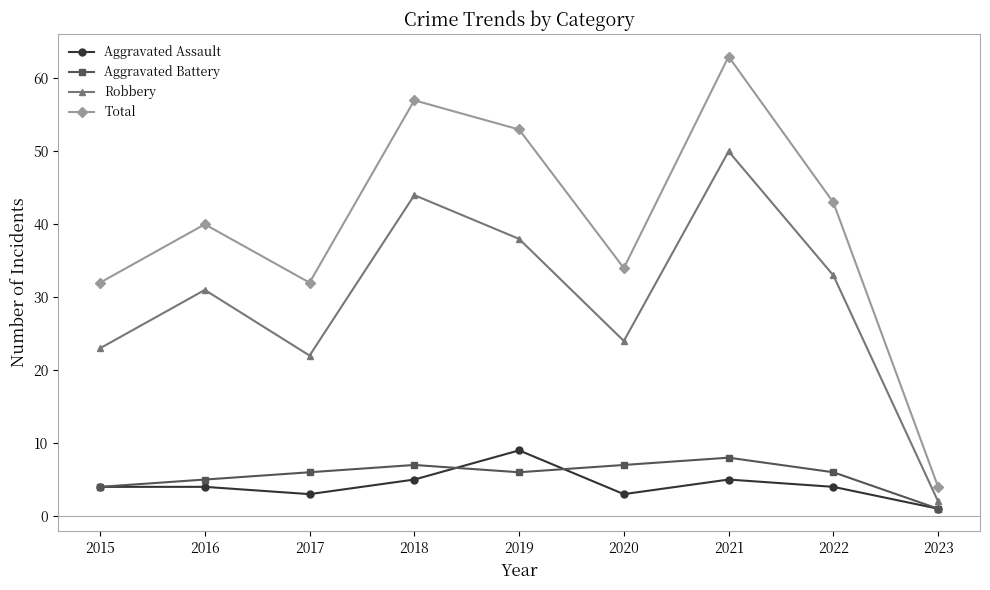

The value of Aggravated Assault at 2022 is 4. True or false?

True